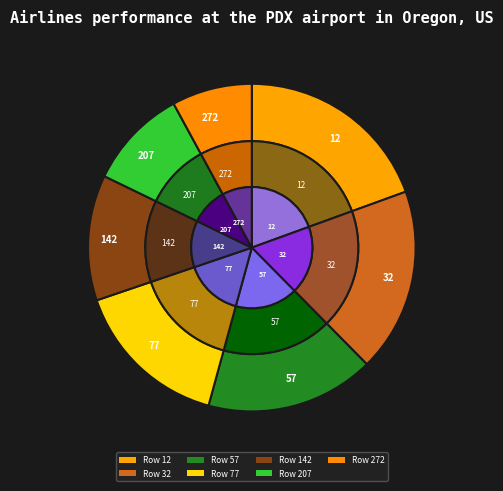

Is there any slice that represents more than half of the pie?

No